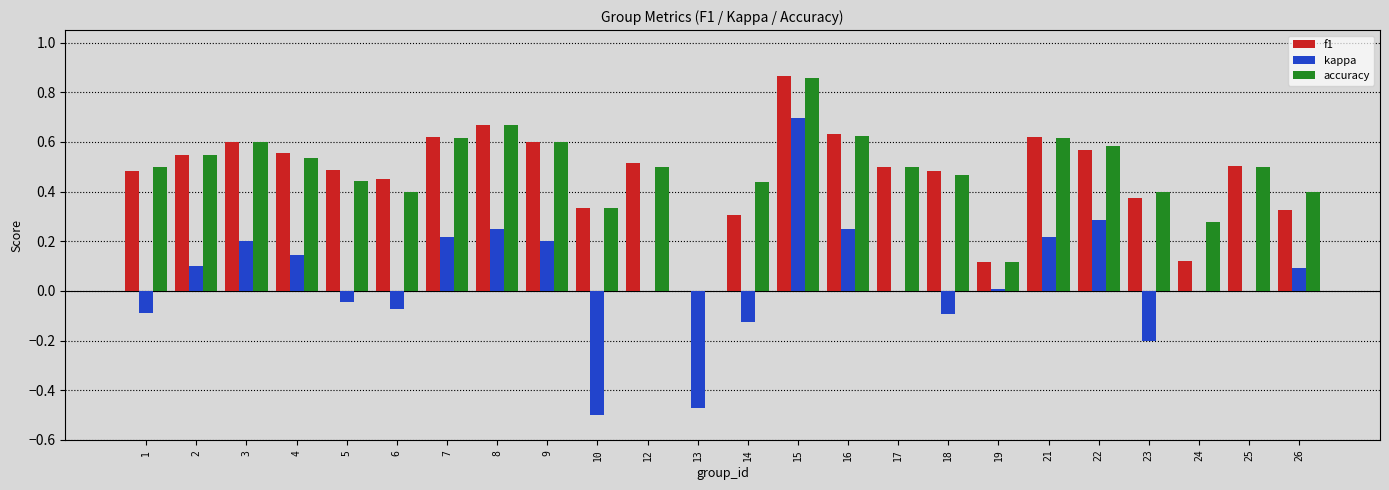

Which series changed the most between 3 and 12?

kappa